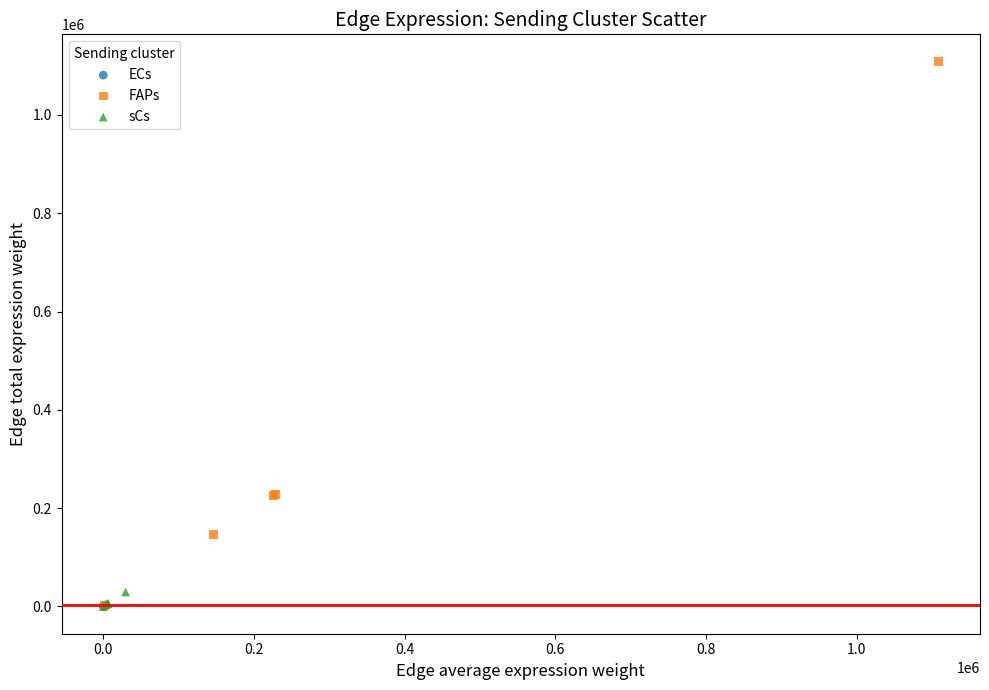

Which series has the widest spread of Y values?

FAPs